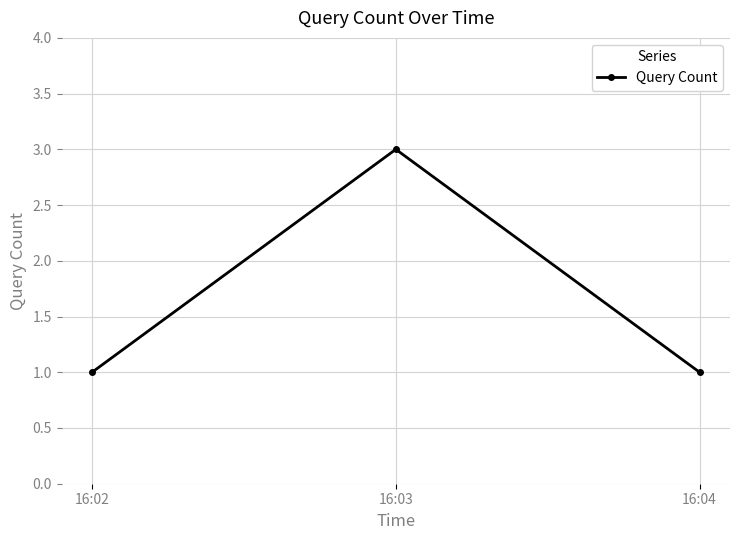

Which category has the highest value across all series?

16:03